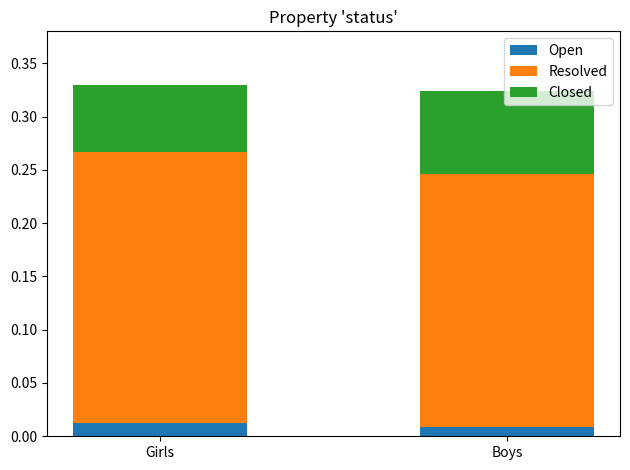

Which series has the largest total across all categories?

Resolved